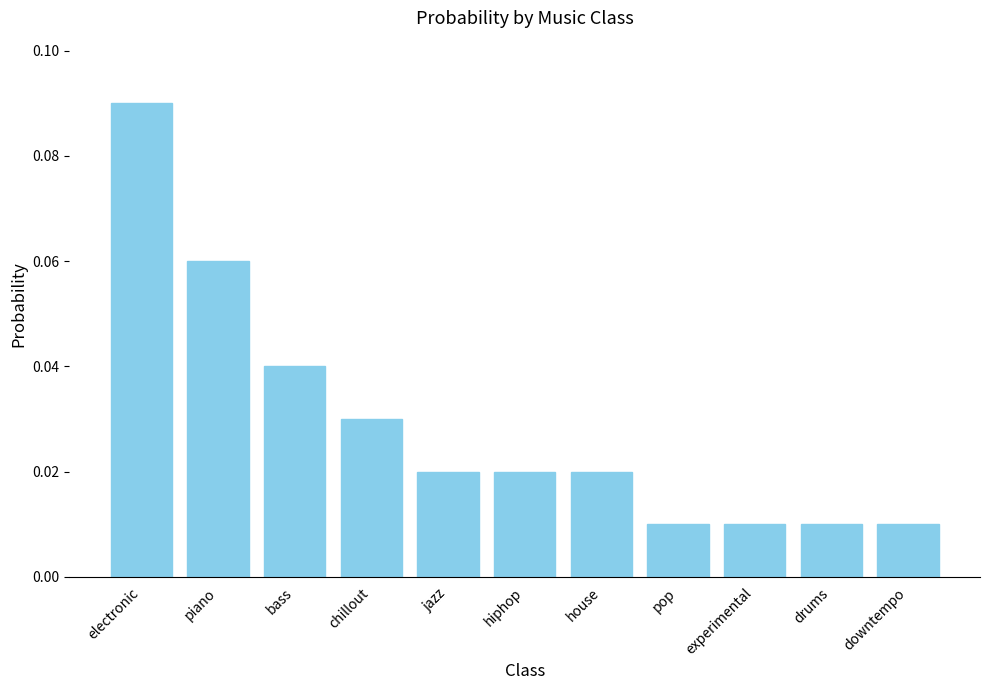

True or false: the data shows 0.1 at bass.

False